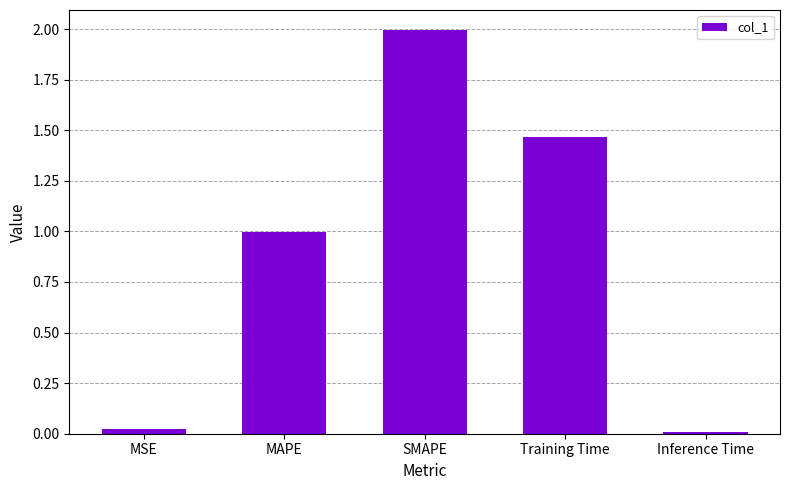

Between Inference Time and SMAPE, which is larger?

SMAPE